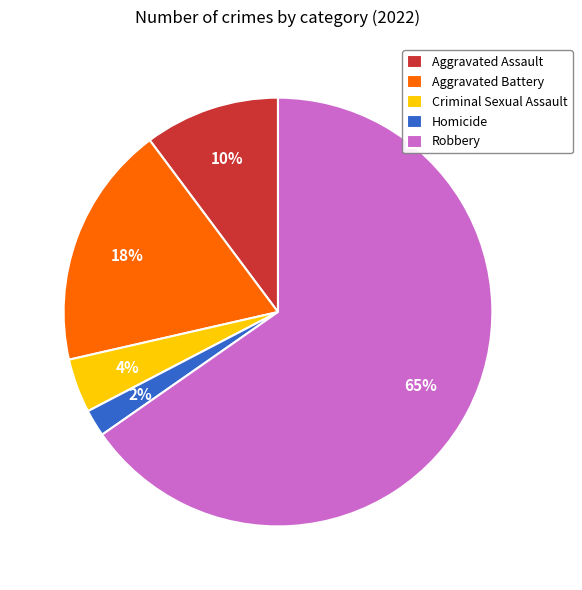

What percentage is the Criminal Sexual Assault slice, to the nearest percent?

4%